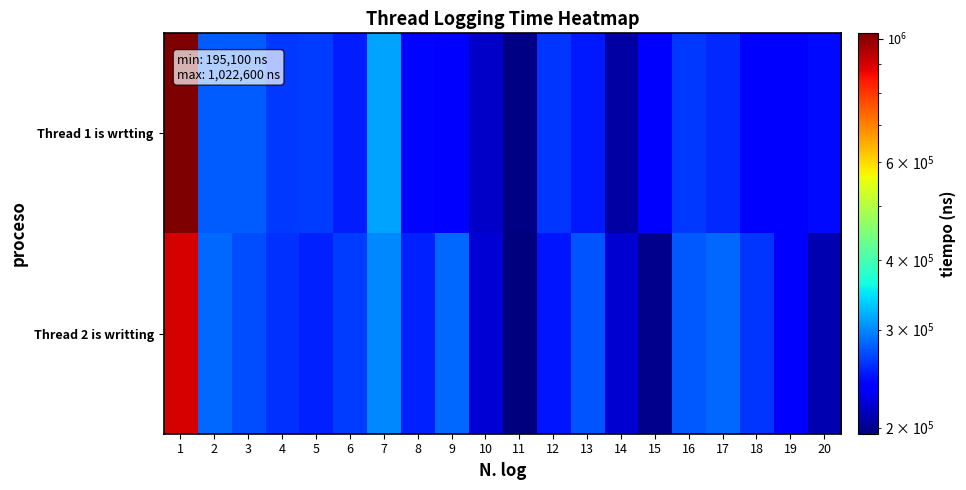

Reading left to right, list all the values displayed in this chart.

Thread 1 is wrtting: 1=1022600	2=278900	3=278700	4=263600	5=266000	6=251800	7=313300	8=242200	9=239100	10=216800	11=196500	12=262600	13=250700	14=206600	15=237500	16=263500	17=257300	18=238200	19=235500	20=243600
Thread 2 is writting: 1=901100	2=285100	3=272500	4=259500	5=253000	6=265500	7=300400	8=254100	9=284300	10=221800	11=195100	12=248900	13=275700	14=219700	15=199400	16=276900	17=285800	18=261200	19=234100	20=210100